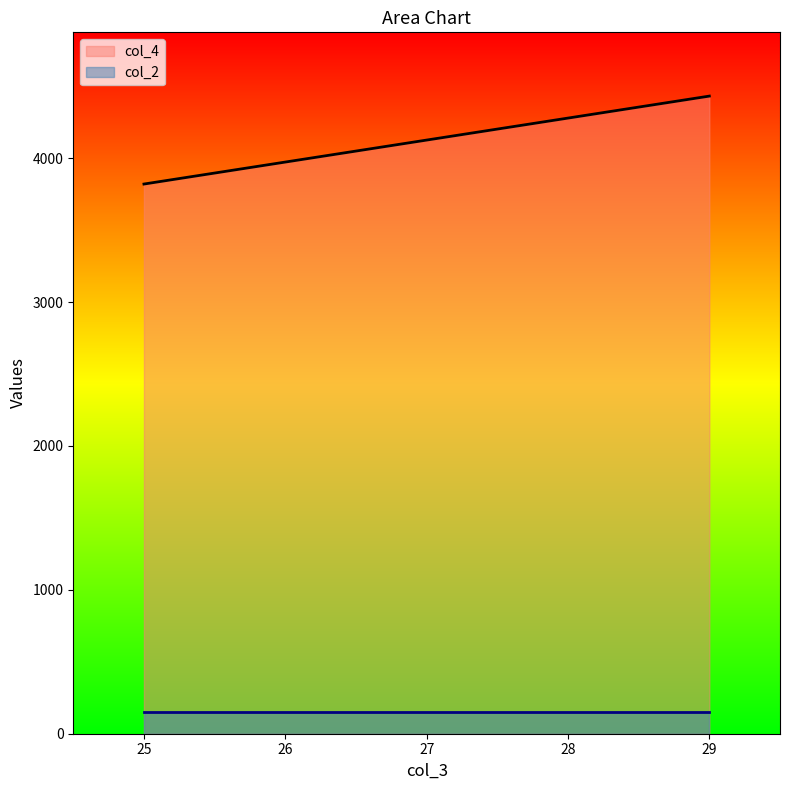

Does the chart have visible grid lines?

No